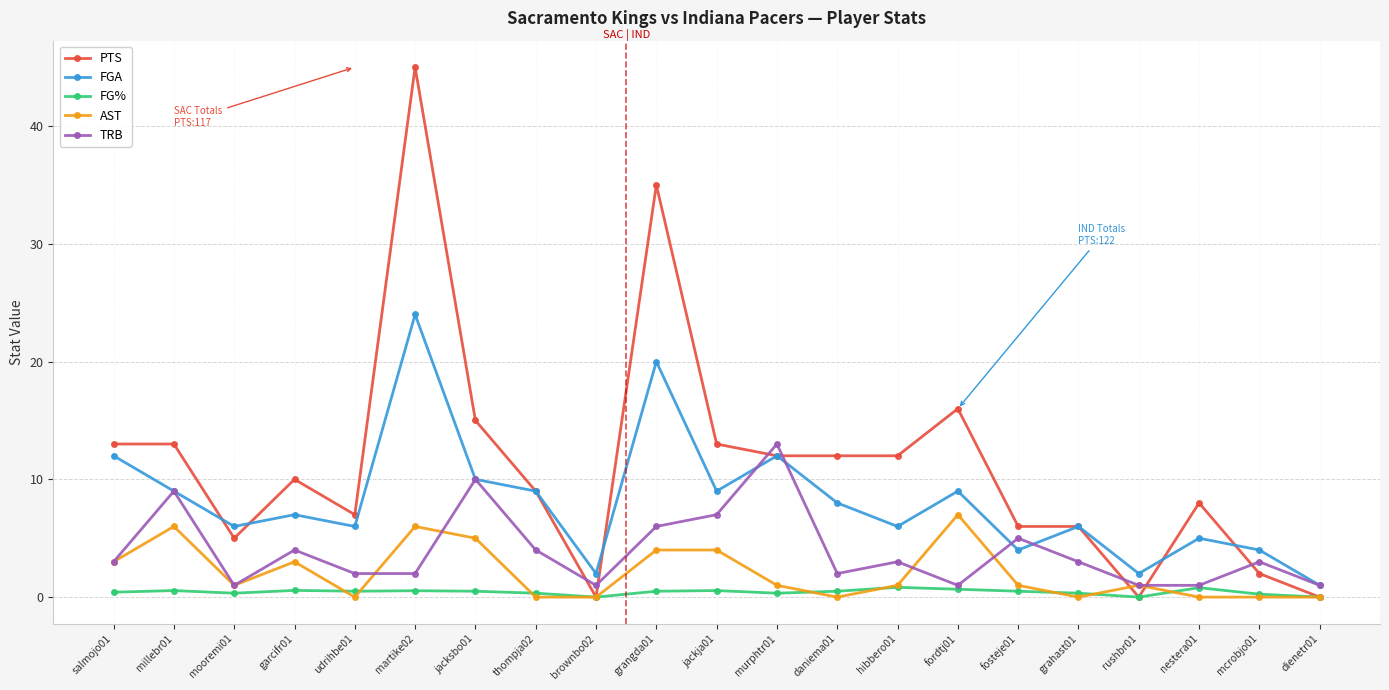

Which series has the largest range (max minus min)?

PTS